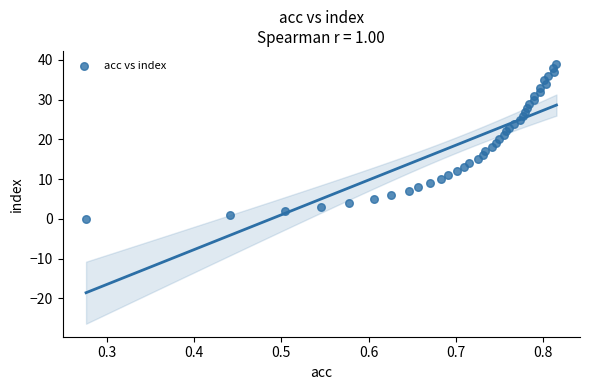

What is the range of Y values (max minus min)?

39